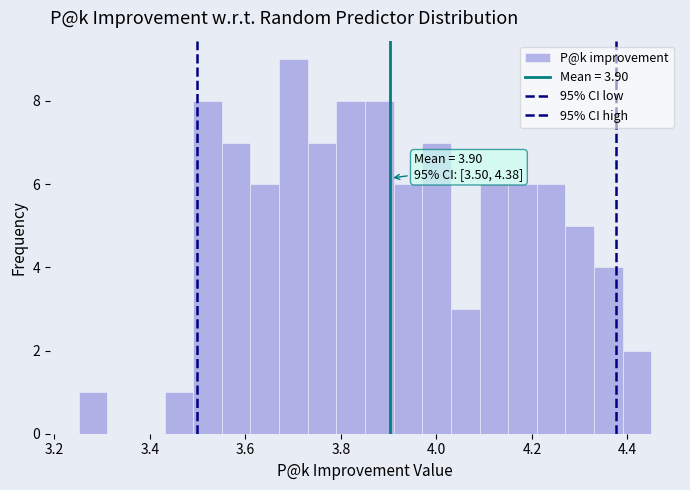

Around what value on the x-axis is the tallest bar? Give the approximate position of its centre, as read against the axis.

3.70